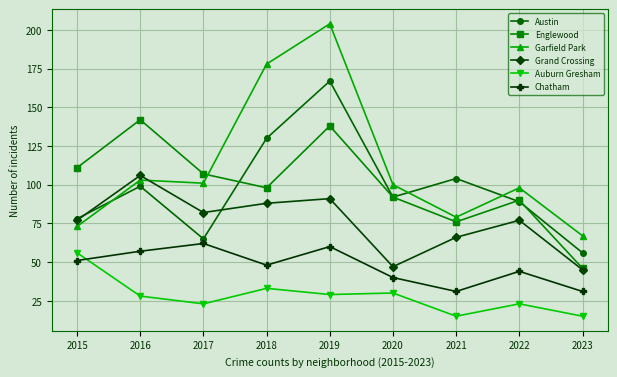

At how many categories does at least one series exceed 133?

3